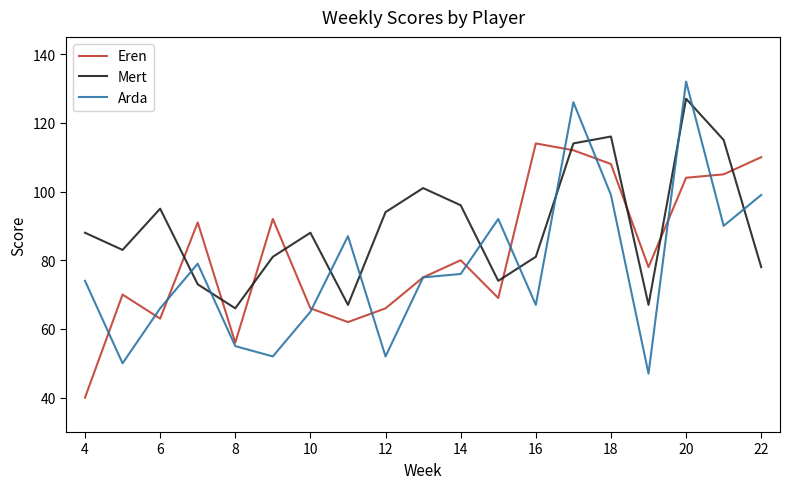

Which series has the largest total across all categories?

Mert